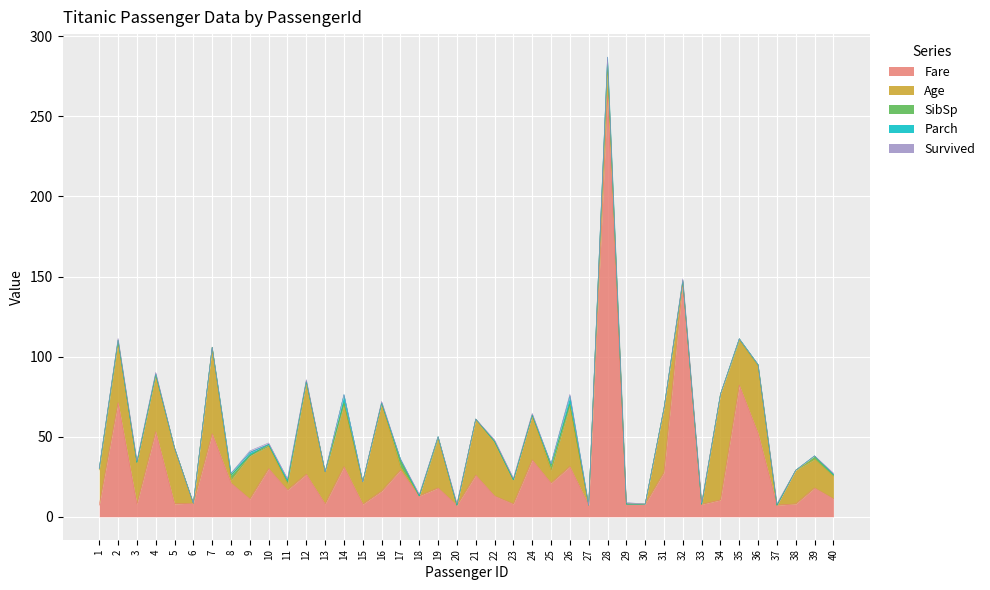

Count the number of data series in this chart.

5